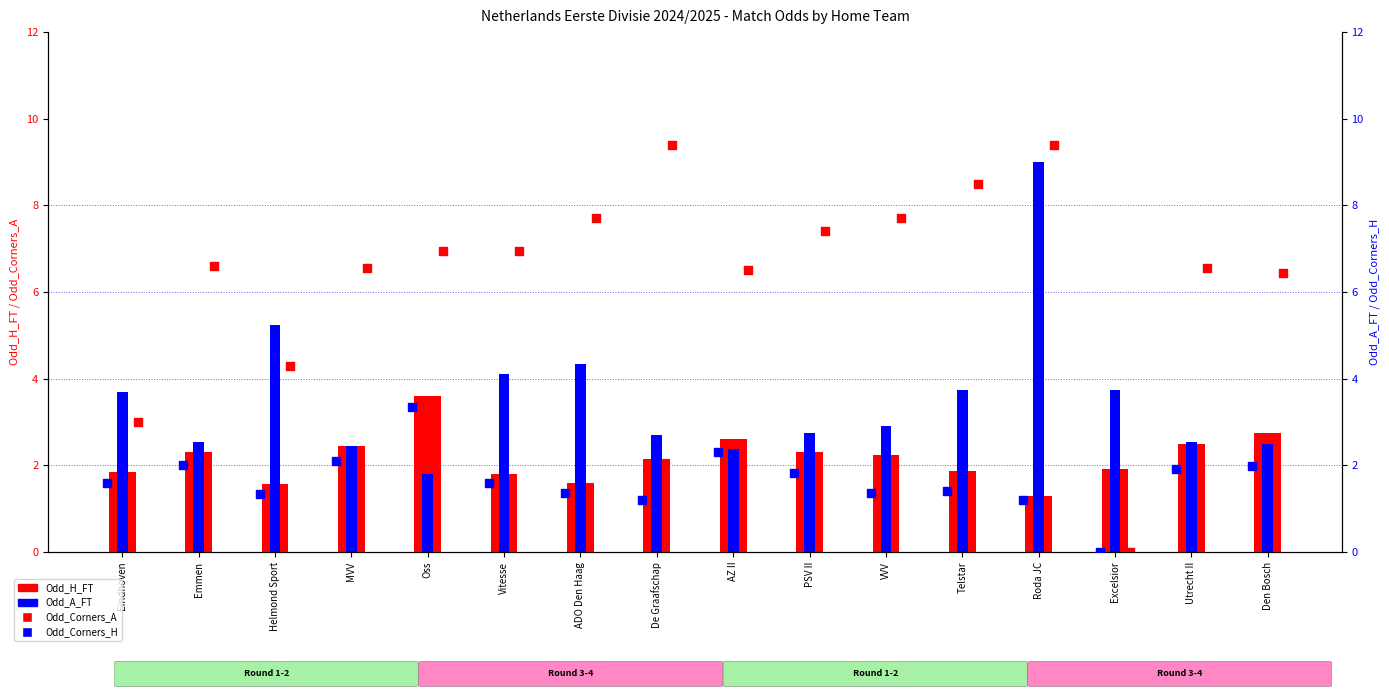

Which series reaches the minimum Y coordinate?

Odd_Corners_A